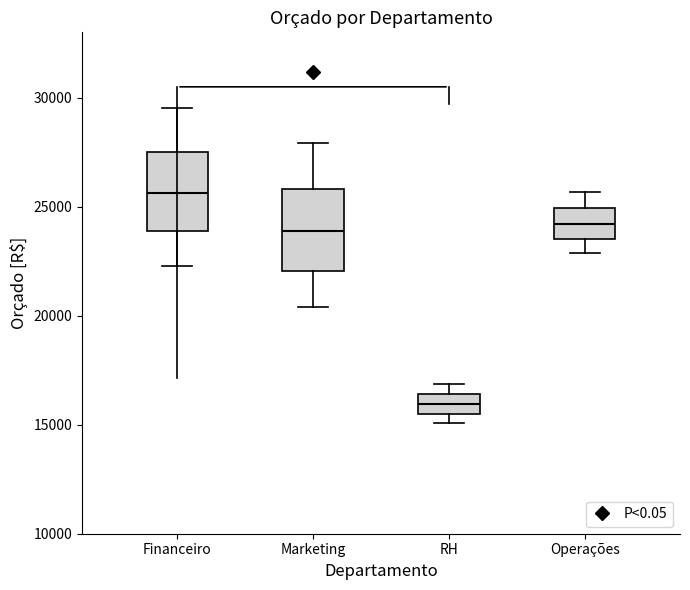

Where is the lower edge of the box for RH on the y-axis? The values are not printed on the chart, so give them approximately, as read against the axis.

15500